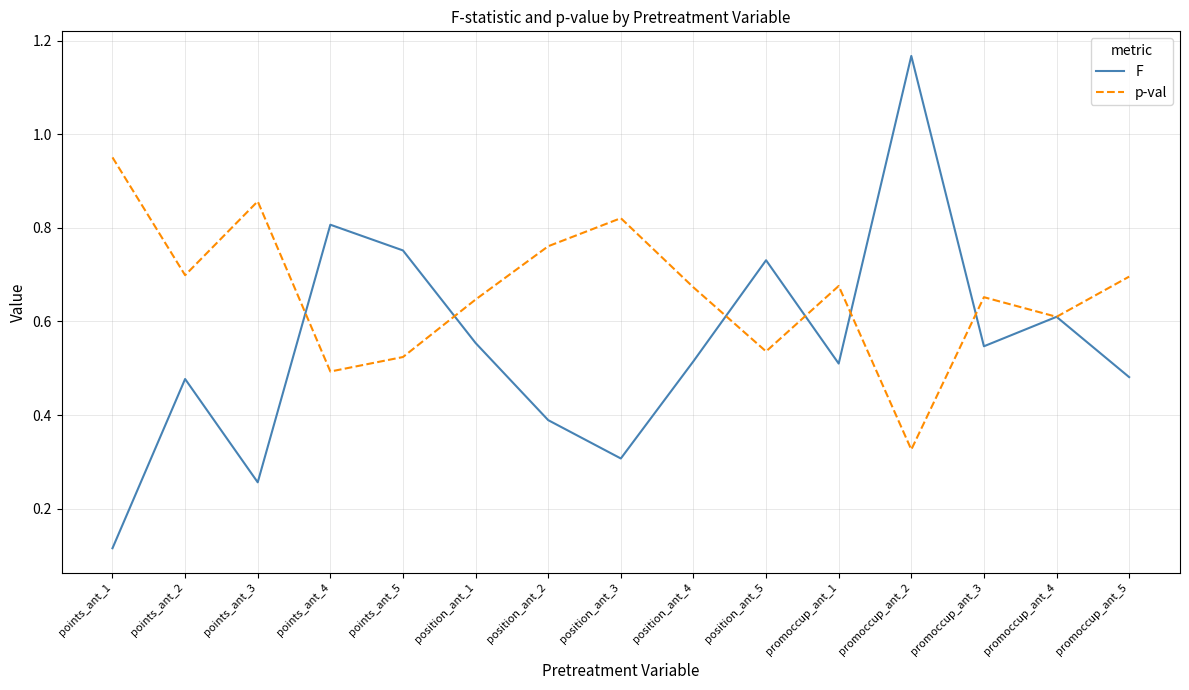

Is it true that p-val equals 0.7 at points_ant_5?

False